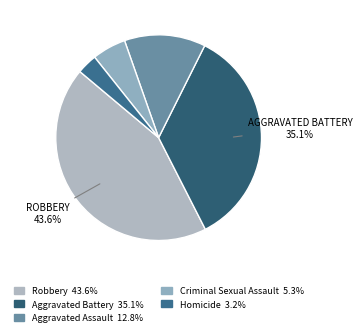

Count the number of slices in the pie.

5